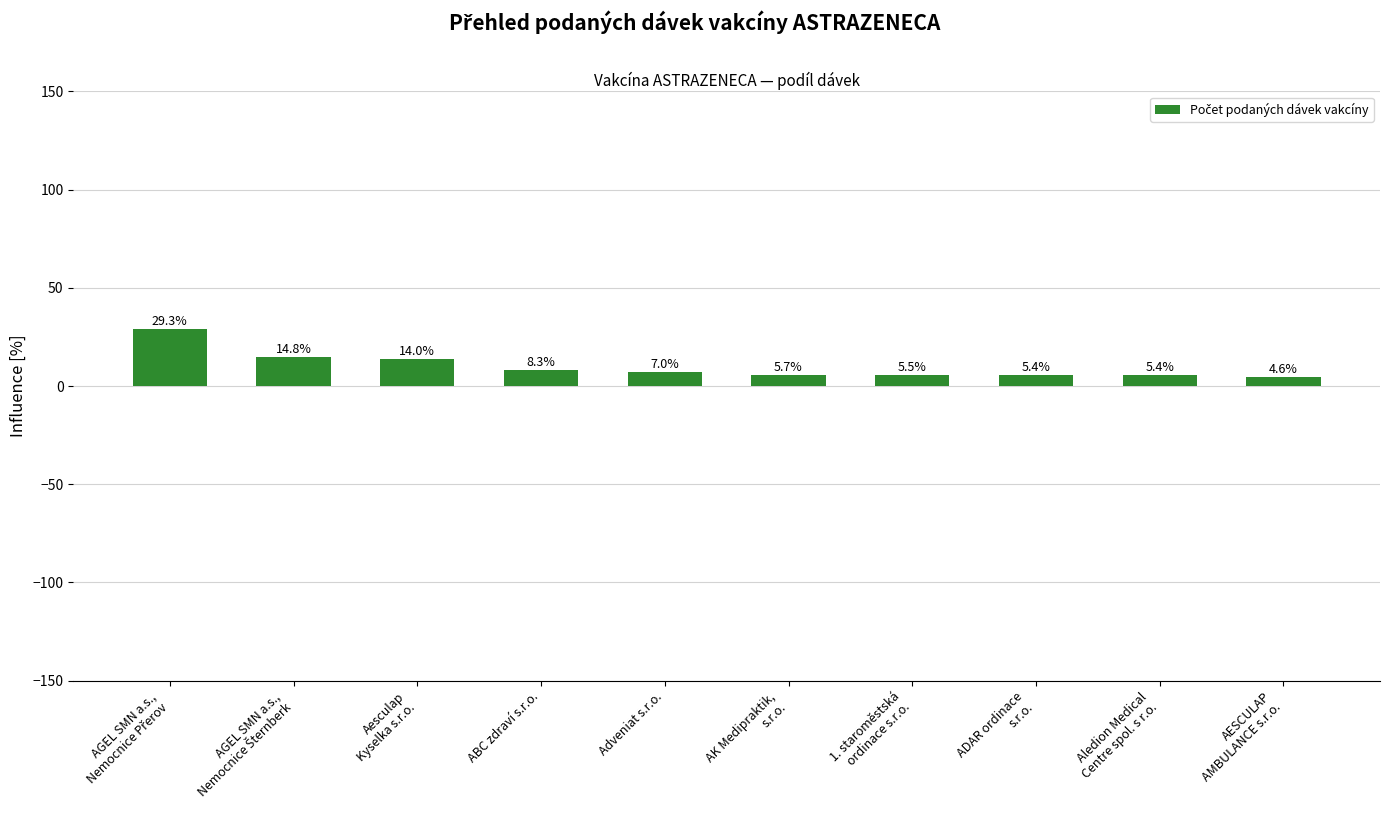

How many data points are less than 6?

5